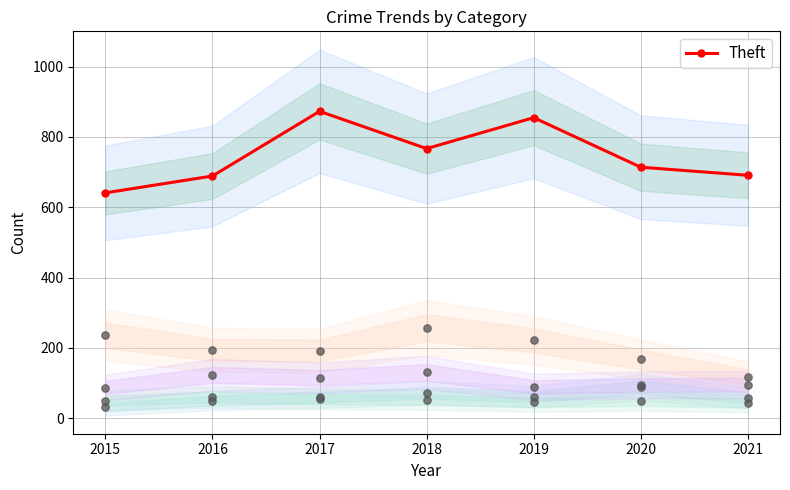

What is the ratio of the value at 2016 to the value at 2017?

0.8